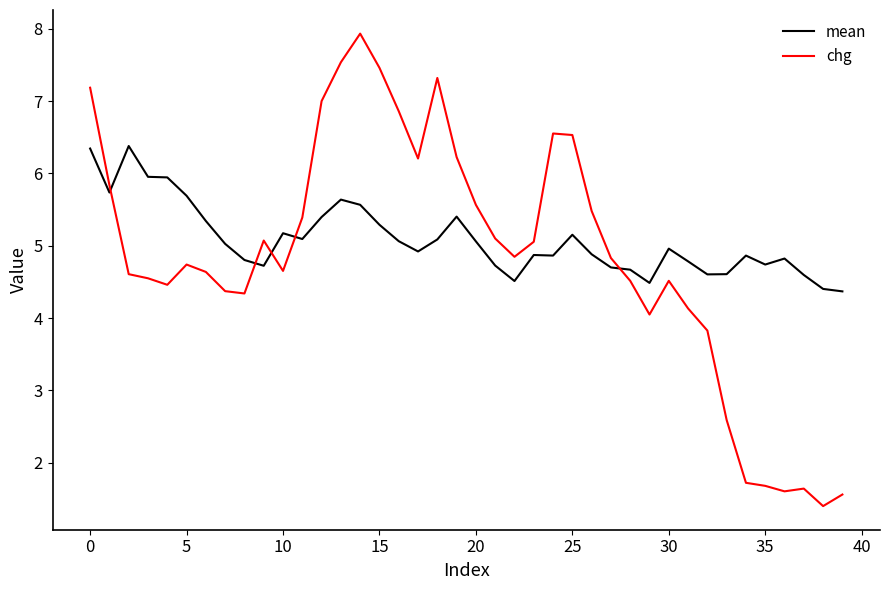

Which series ends up on top after the final intersection of chg and mean?

mean